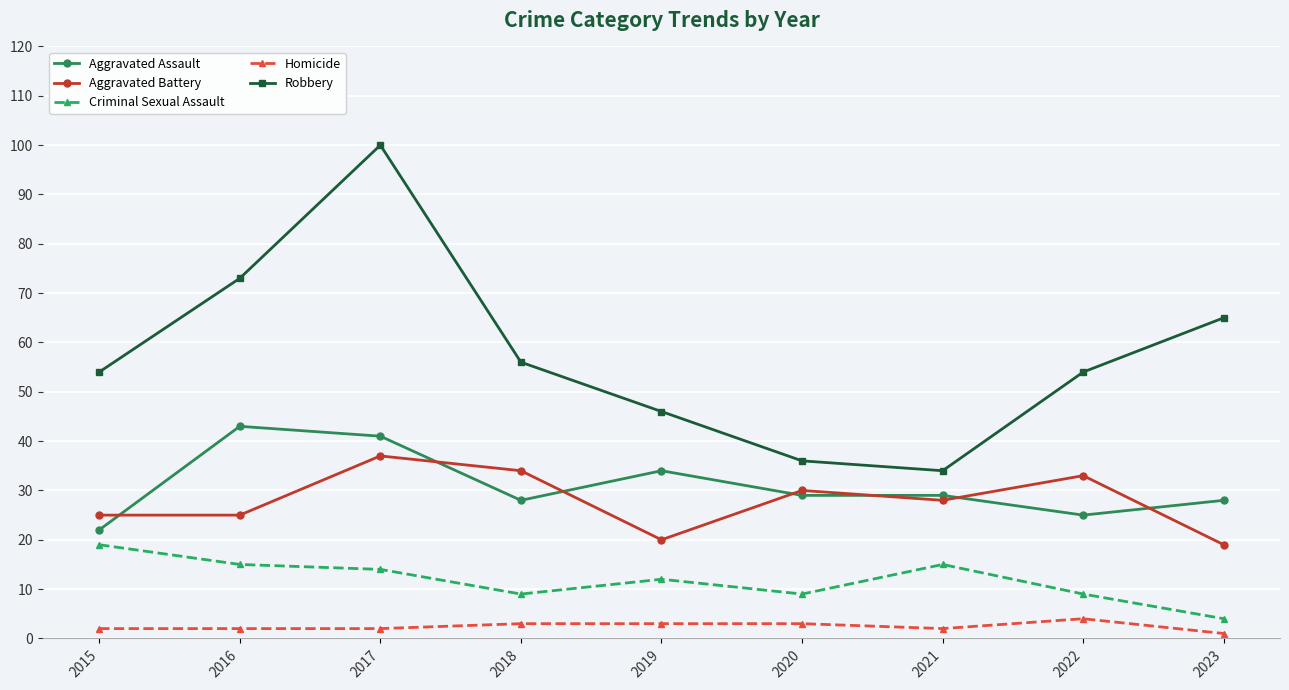

True or false: Homicide and Aggravated Battery cross at least once.

False